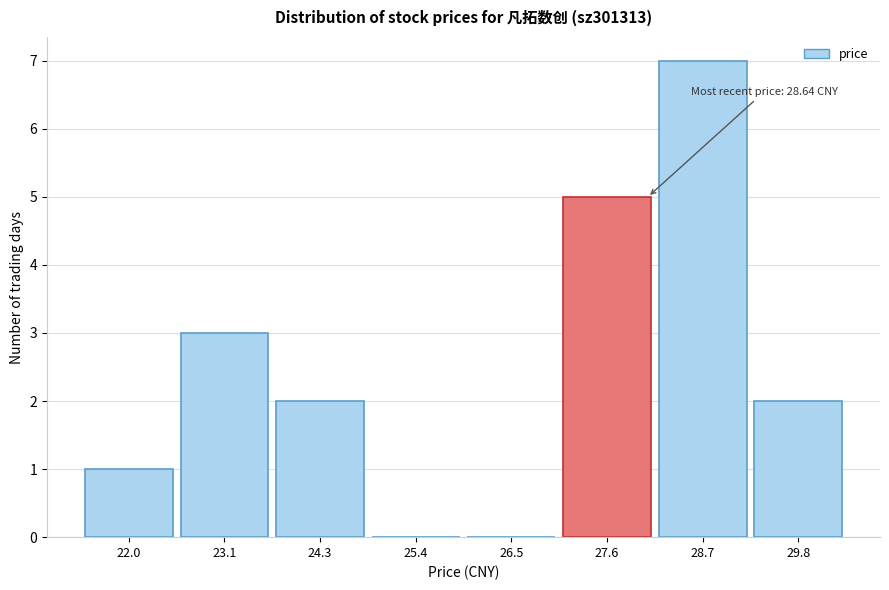

Reading right to left, list all the values displayed in this chart.

29.8=2	28.7=7	27.6=5	26.5=0	25.4=0	24.3=2	23.1=3	22.0=1